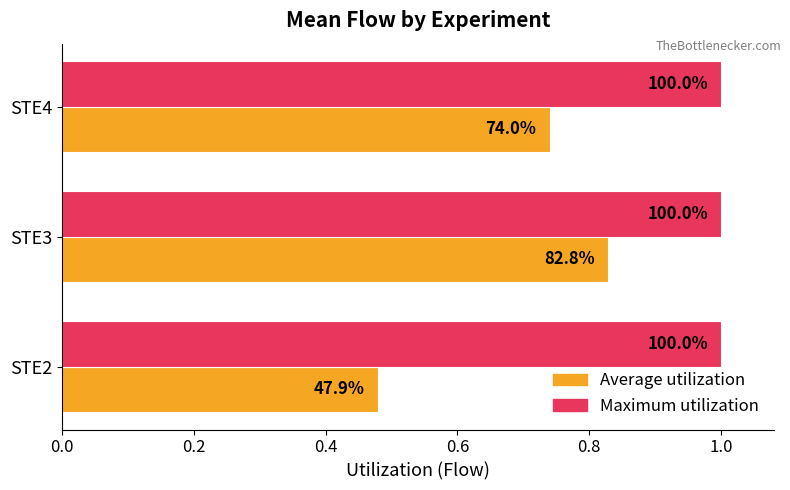

What are all the series names shown in the legend?

Average utilization, Maximum utilization